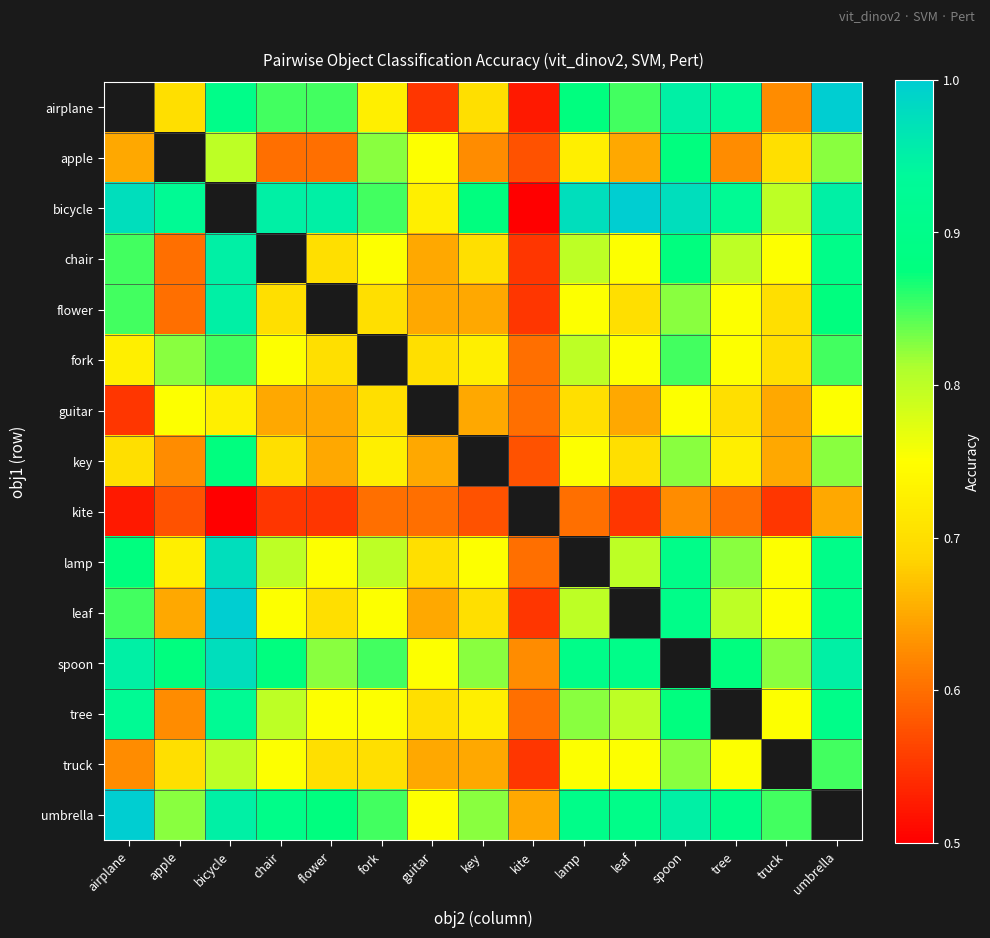

What value does the airplane series have at tree?

0.9